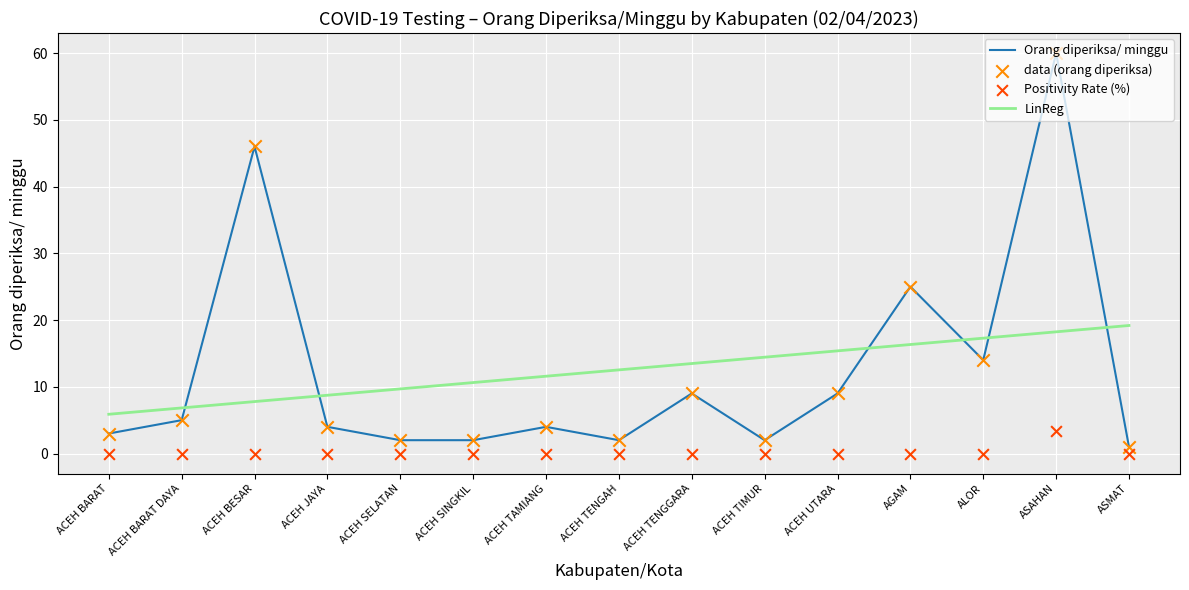

What is the total value across all series at AGAM?

25.0